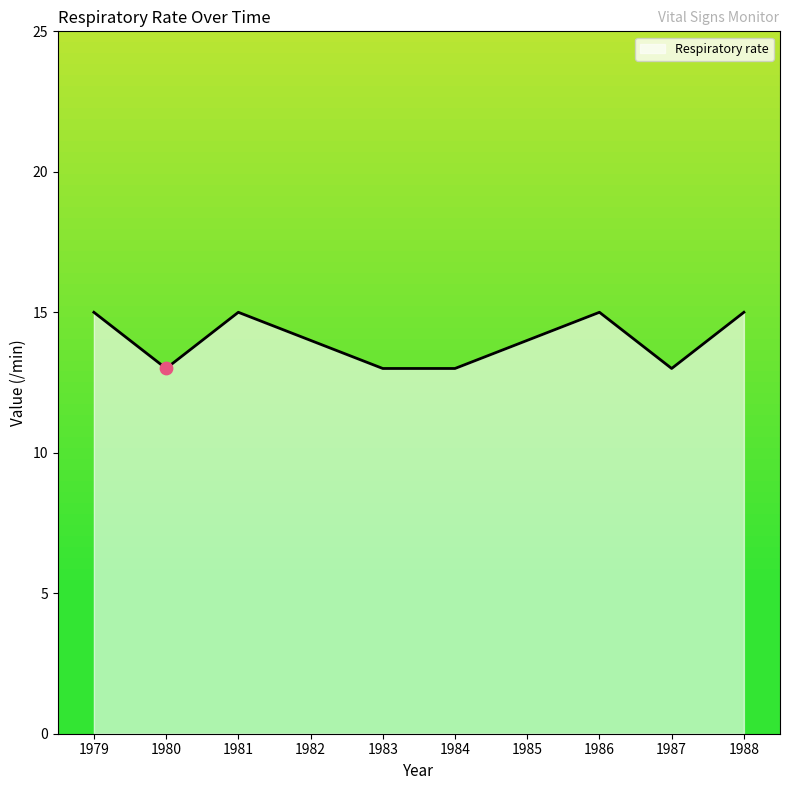

Which has a higher value, 1984 or 1986?

1986